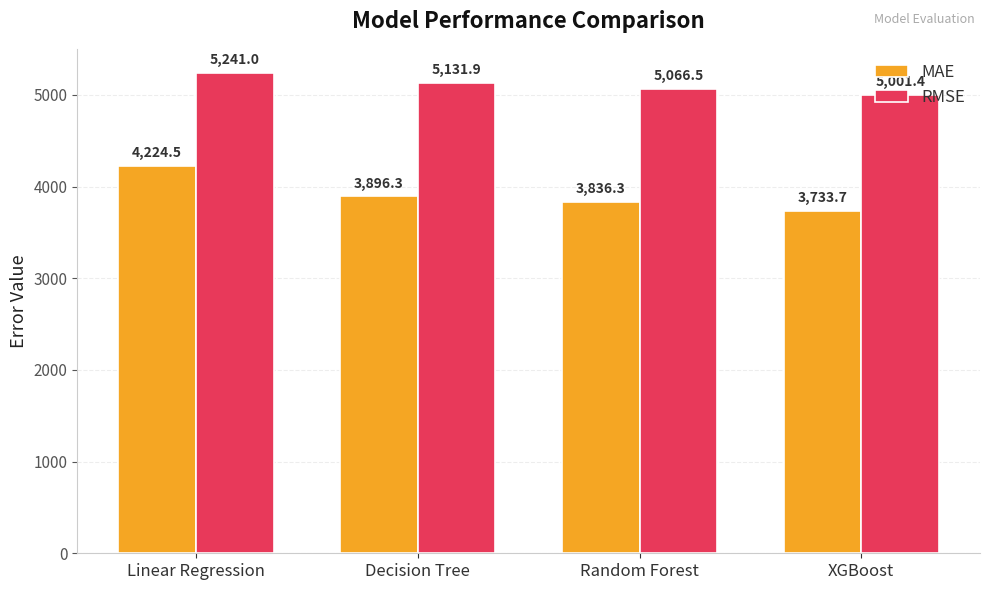

How many data points does each series have?

4